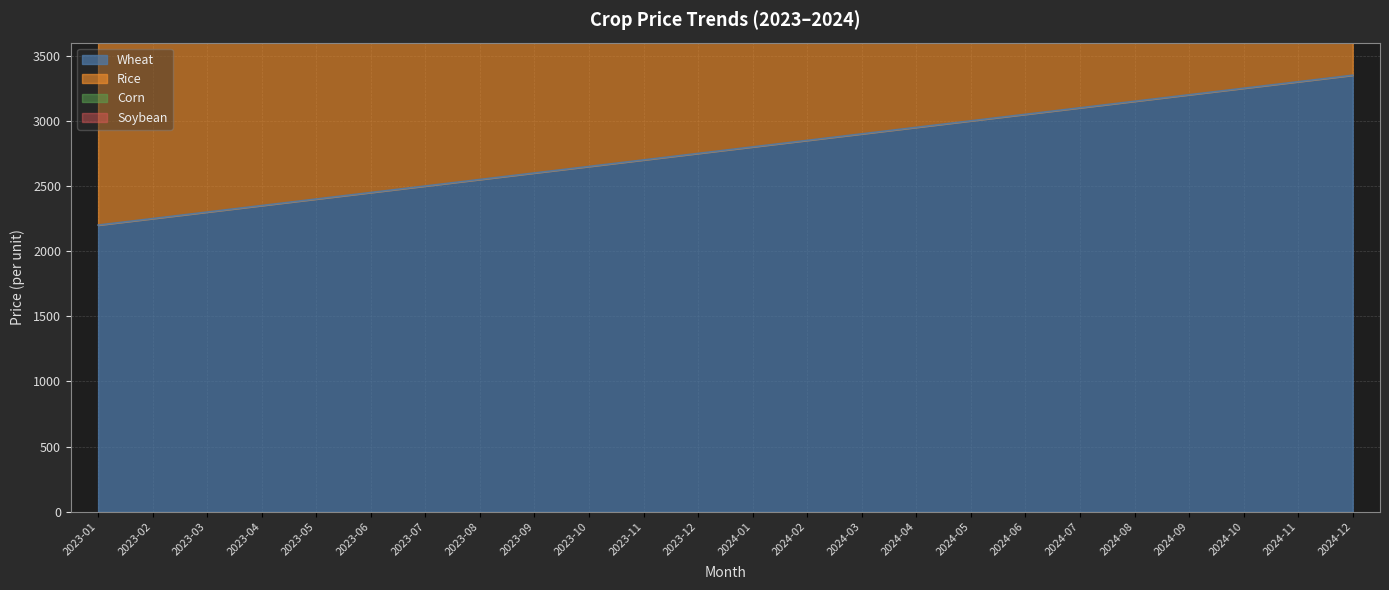

True or false: Wheat and Corn cross at least once.

False